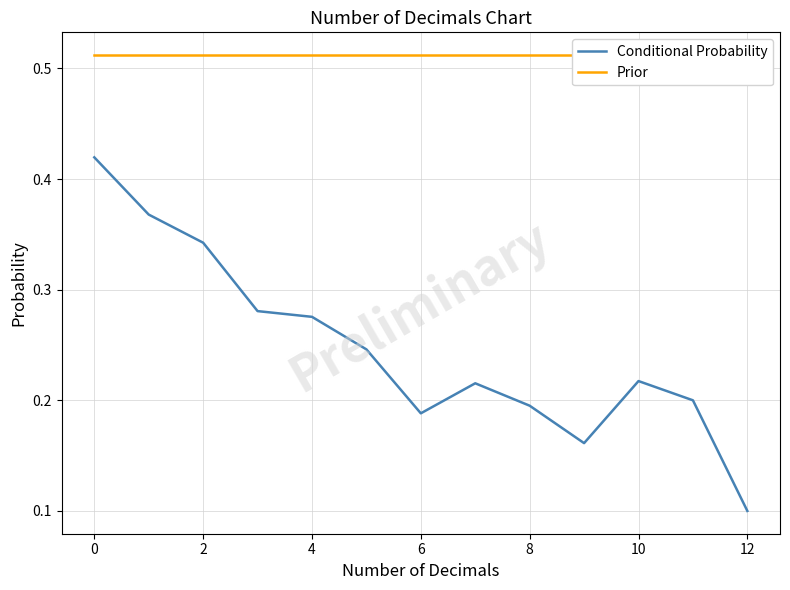

True or false: Prior and Conditional Probability intersect in this chart.

False